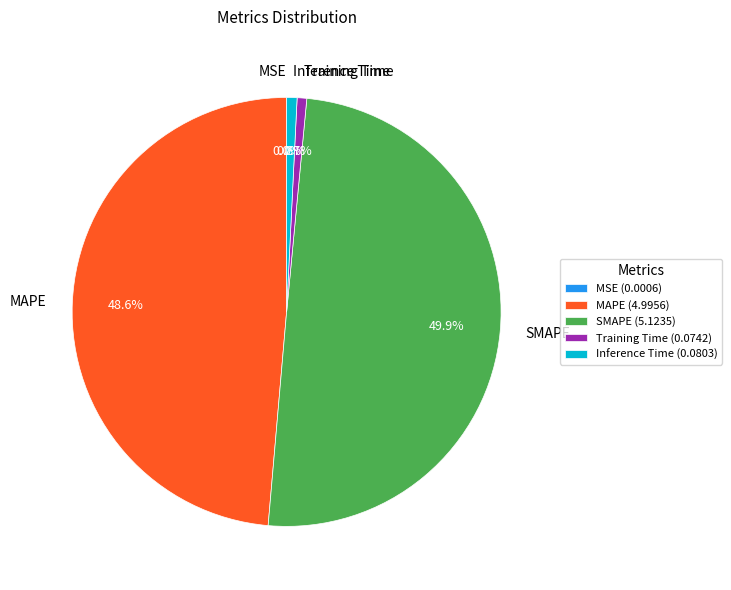

Which has a higher value, SMAPE or Training Time?

SMAPE